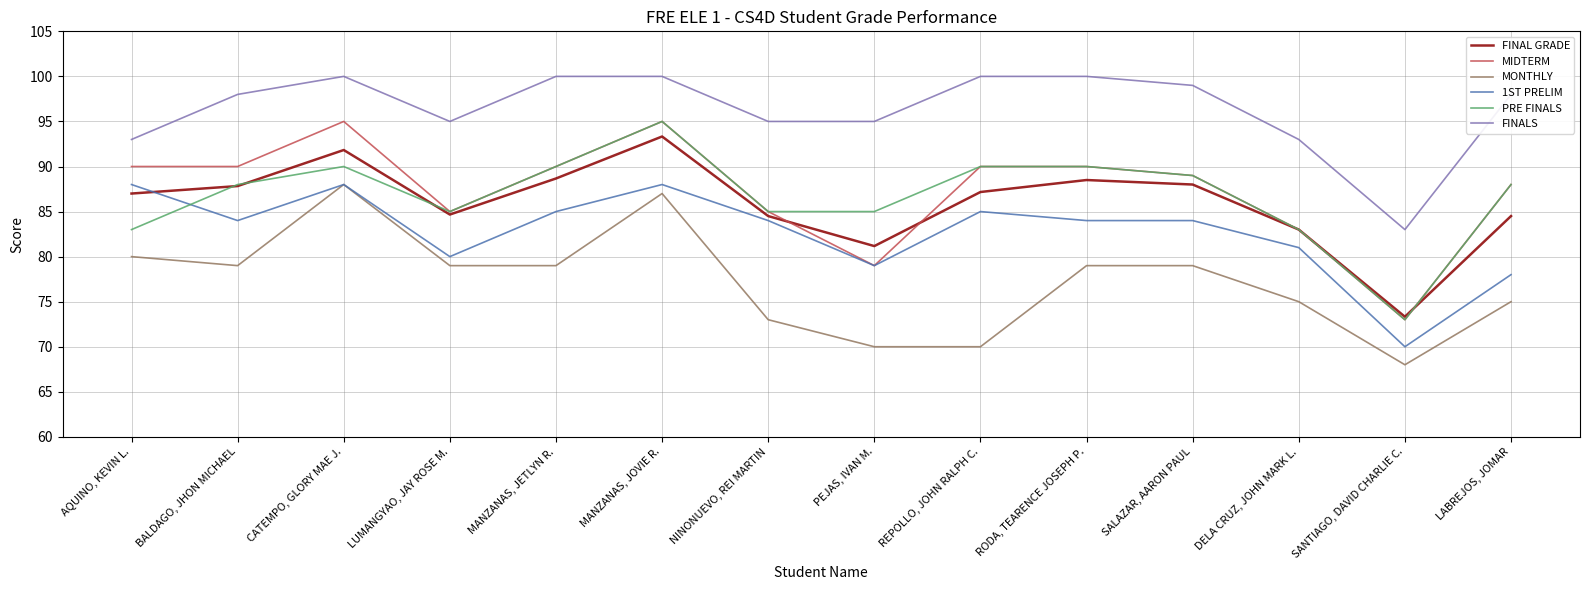

What is the spread (max minus min) of values at CATEMPO, GLORY MAE J.?

12.0